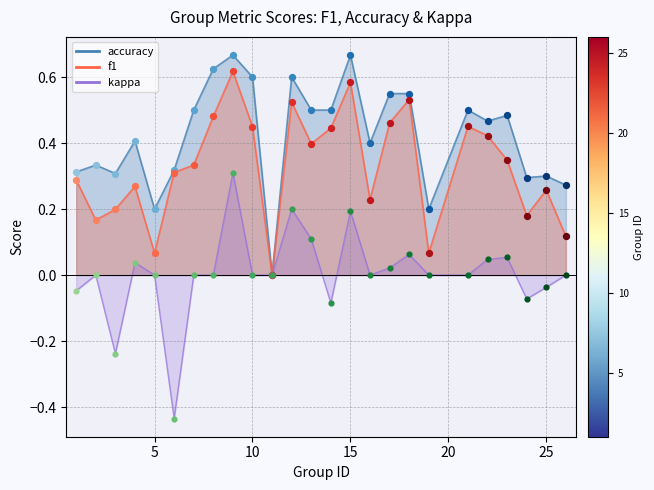

At how many categories does at least one series exceed 0?

24